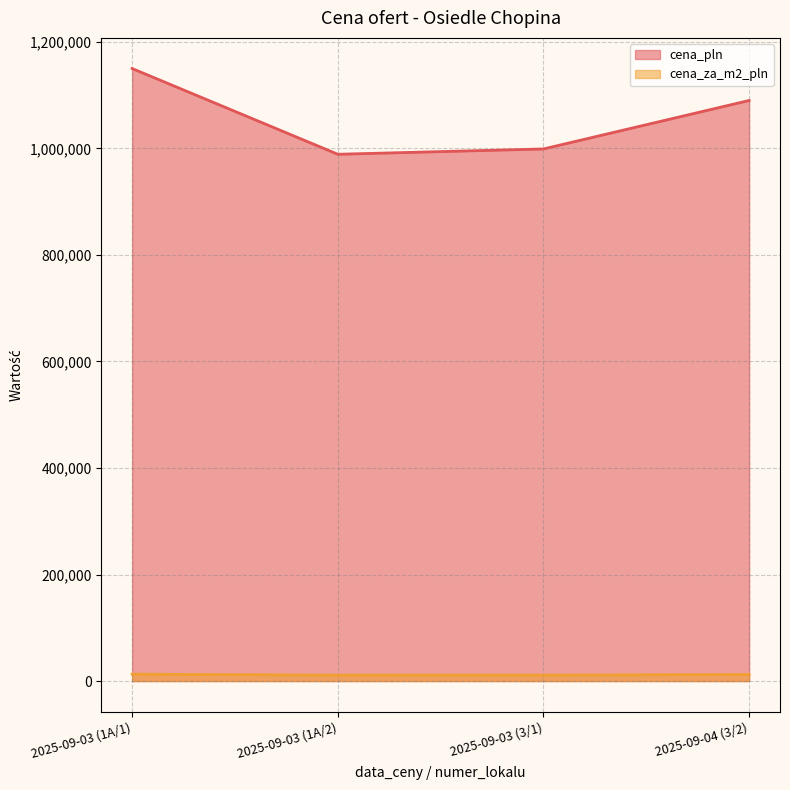

Between 2025-09-03 (1A/2) and 2025-09-04 (3/2), which is larger?

2025-09-04 (3/2)